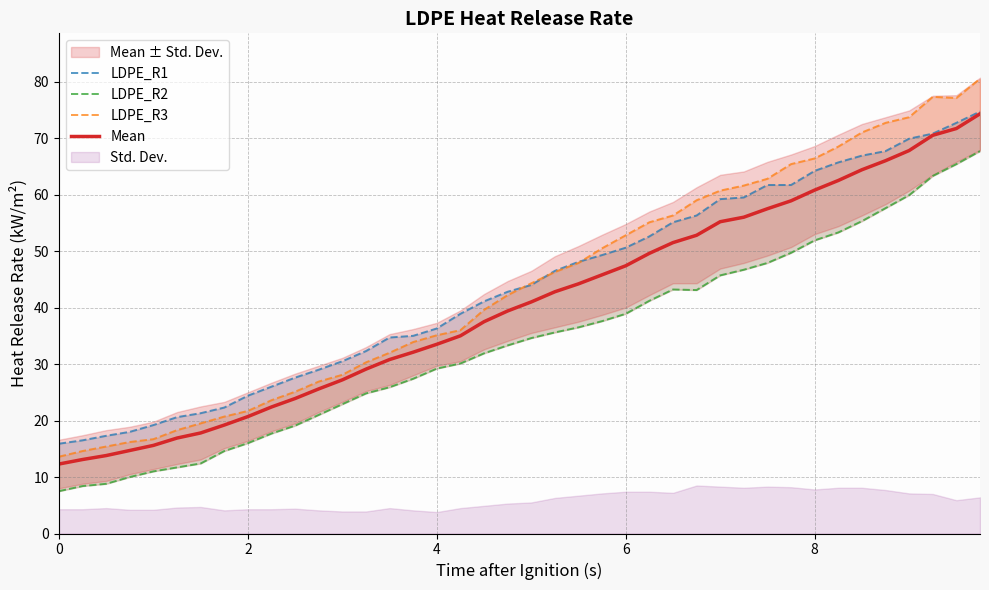

The Mean series shows 47.4 at 6. True or false?

True